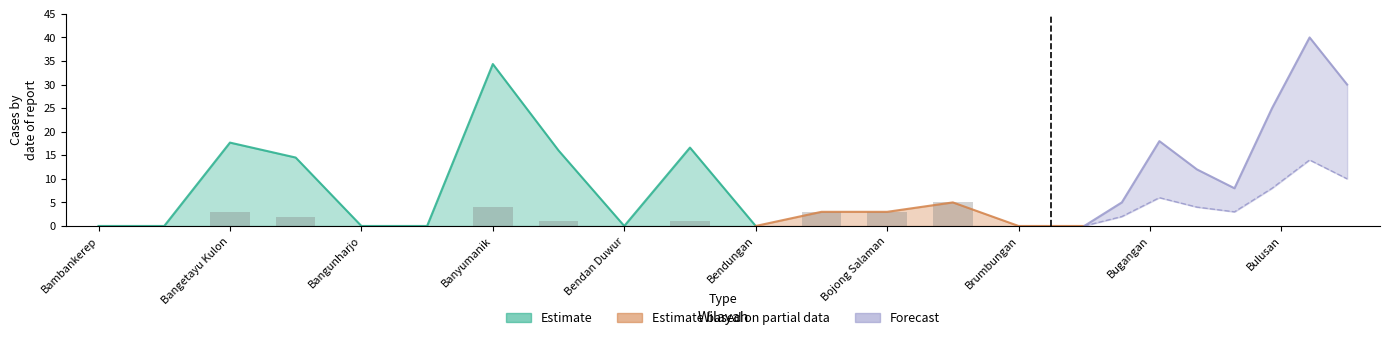

How many series are shown in this chart?

3